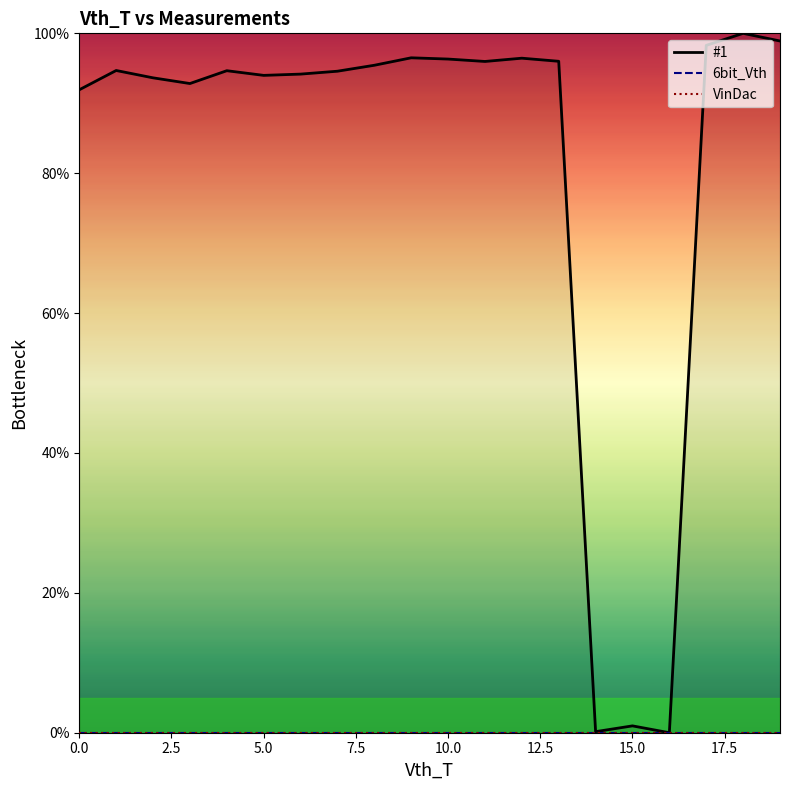

What is the value of the #1 point at the 4th from the left?

92.8